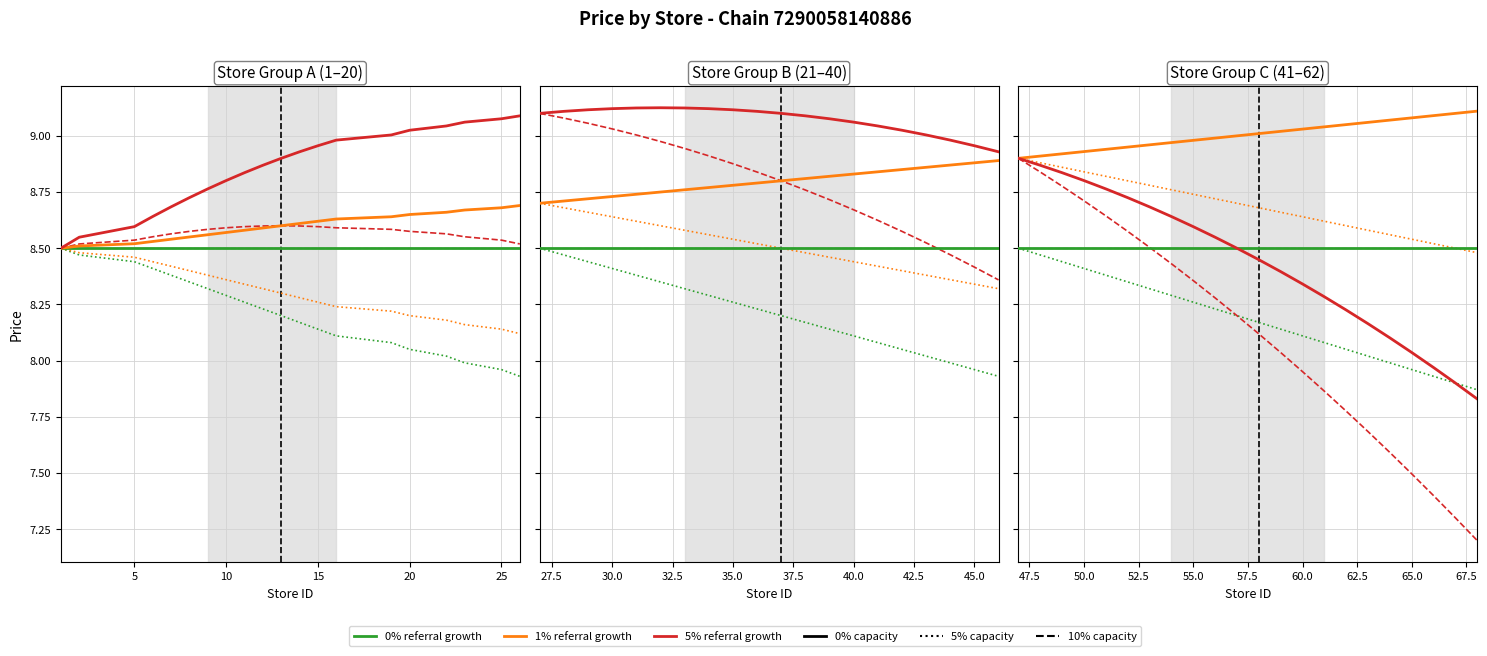

Is this an area chart (filled region under the line)?

No